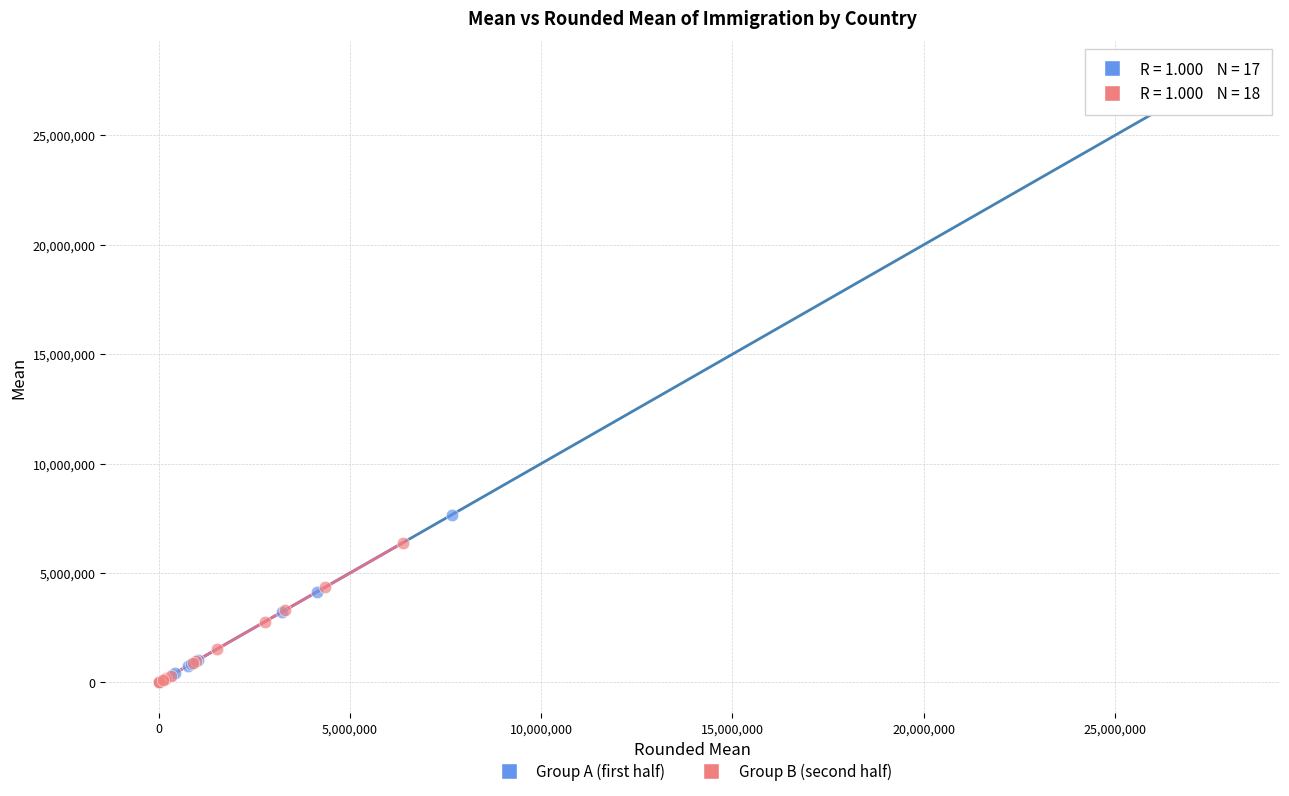

Which series has the largest Y range (max minus min)?

Group A (first half)